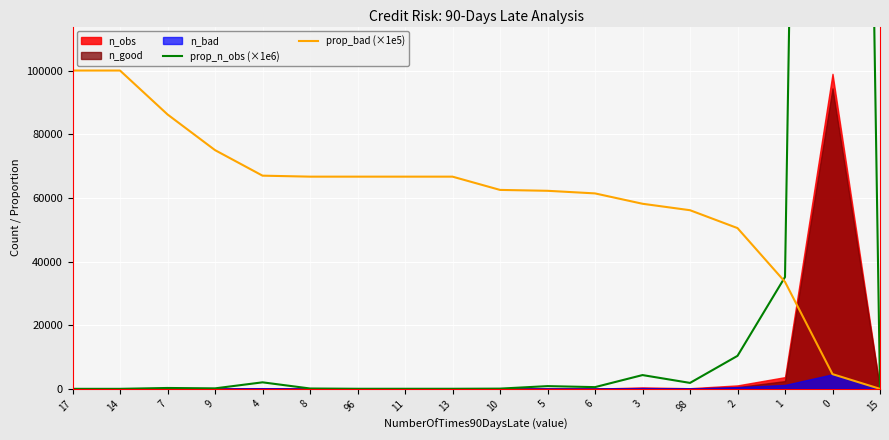

How many data points in prop_n_obs (×1e6) are less than 276?

9